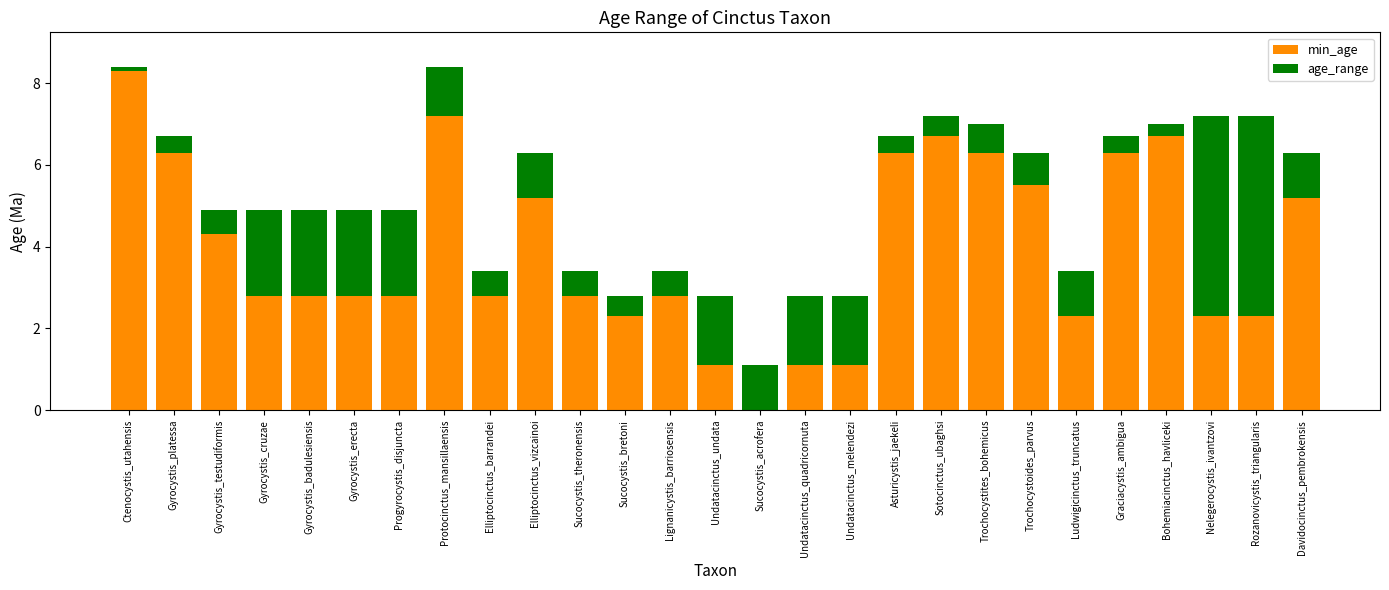

What is the sum of all min_age values?

106.4